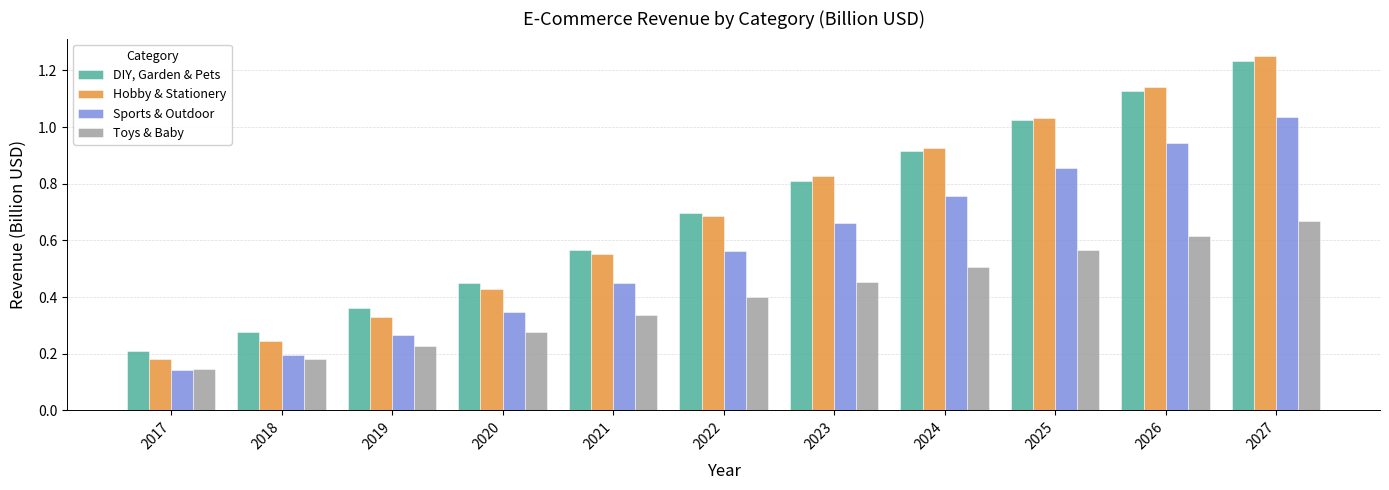

Is it true that DIY, Garden & Pets equals 0.2 at 2020?

False